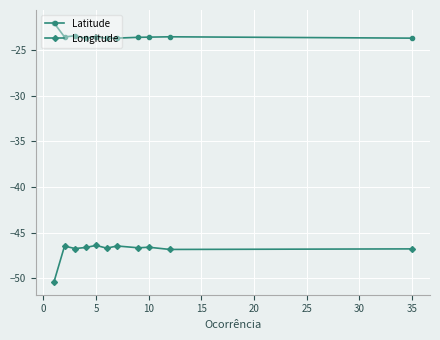

How many values in the Latitude series exceed -23?

1